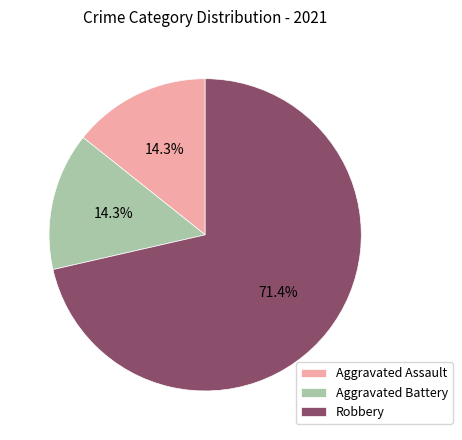

To the nearest percent, what percentage of the pie is Aggravated Battery?

14%